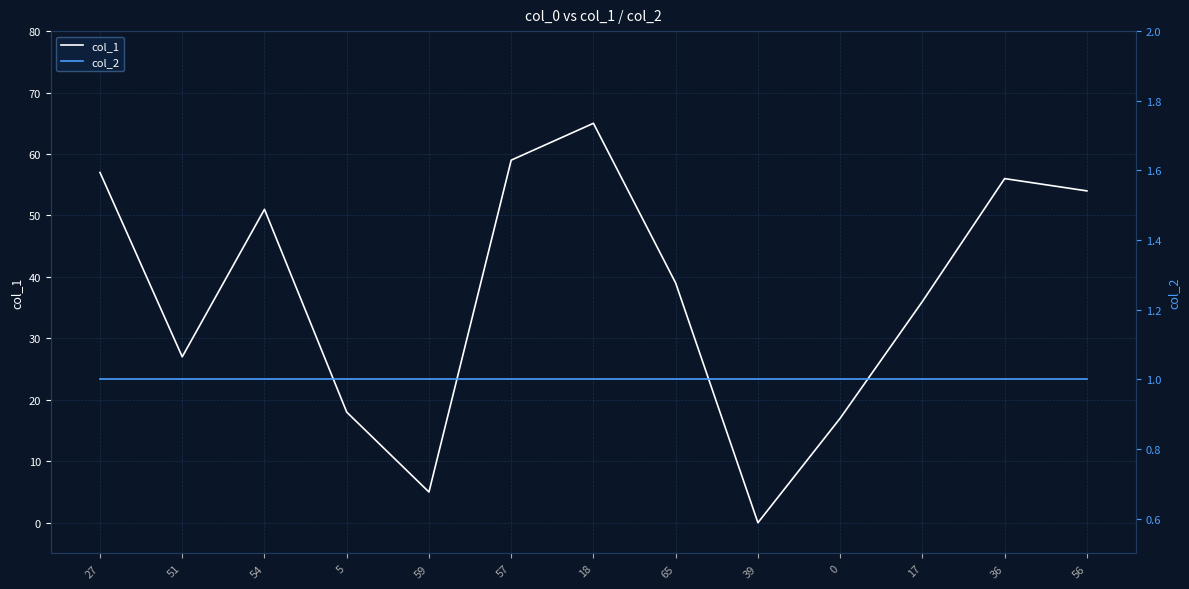

At which category is the sum across all series the highest?

18